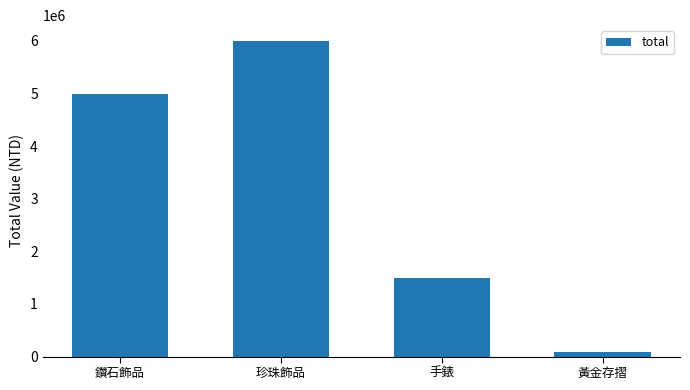

What position from the right is 黃金存摺?

1